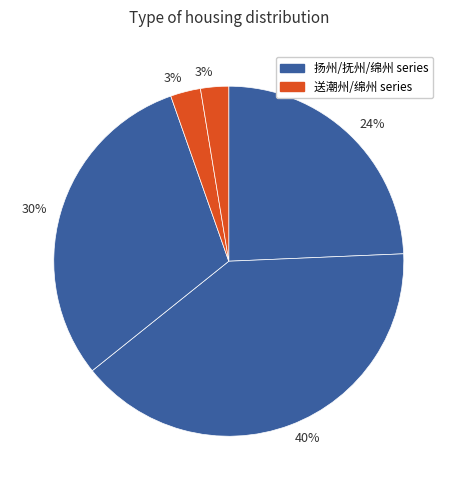

How many slices are in this pie chart?

5